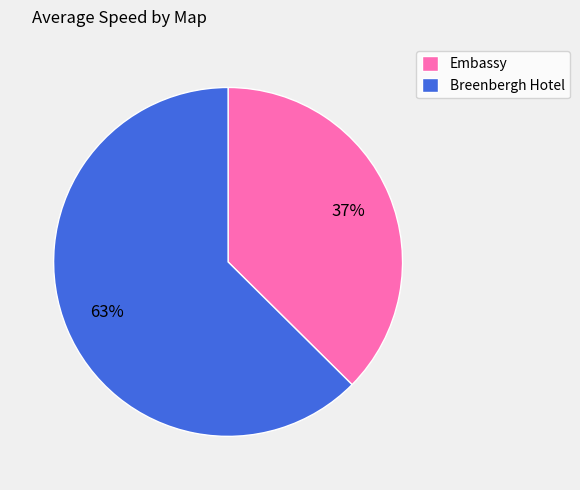

What is the smallest slice in the pie chart?

Embassy